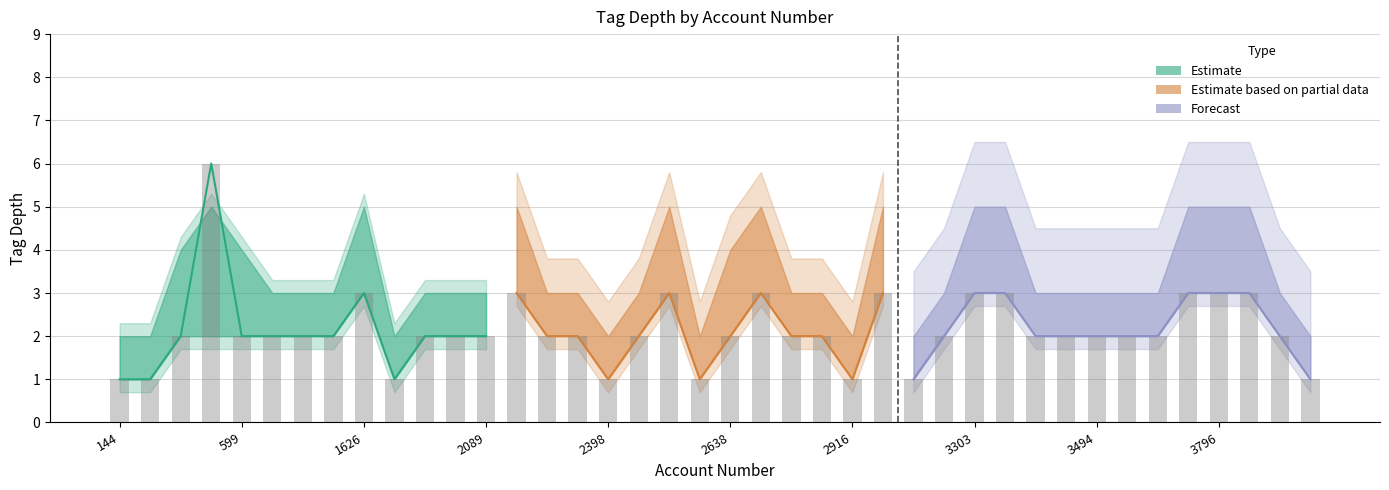

What is the difference between the maximum and second lowest values in the tag_depth_high series?

3